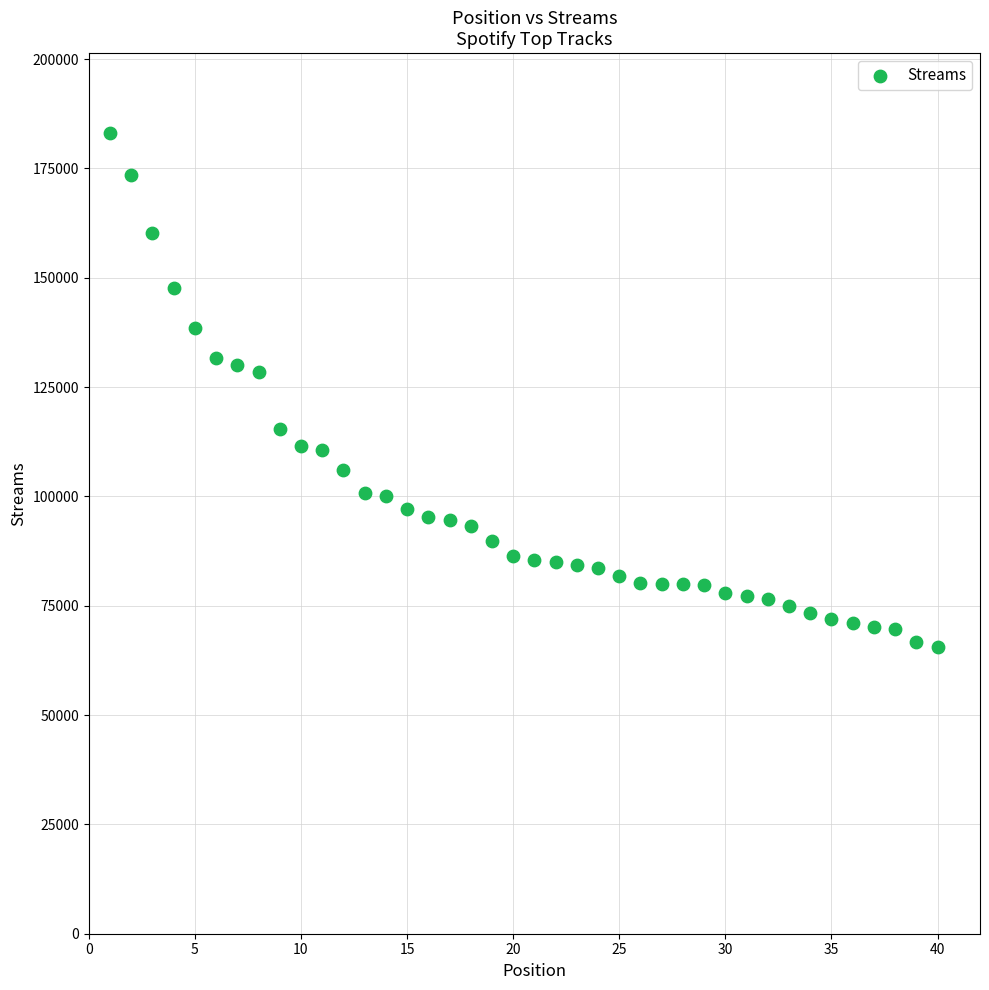

What is the range of X values (max minus min)?

39